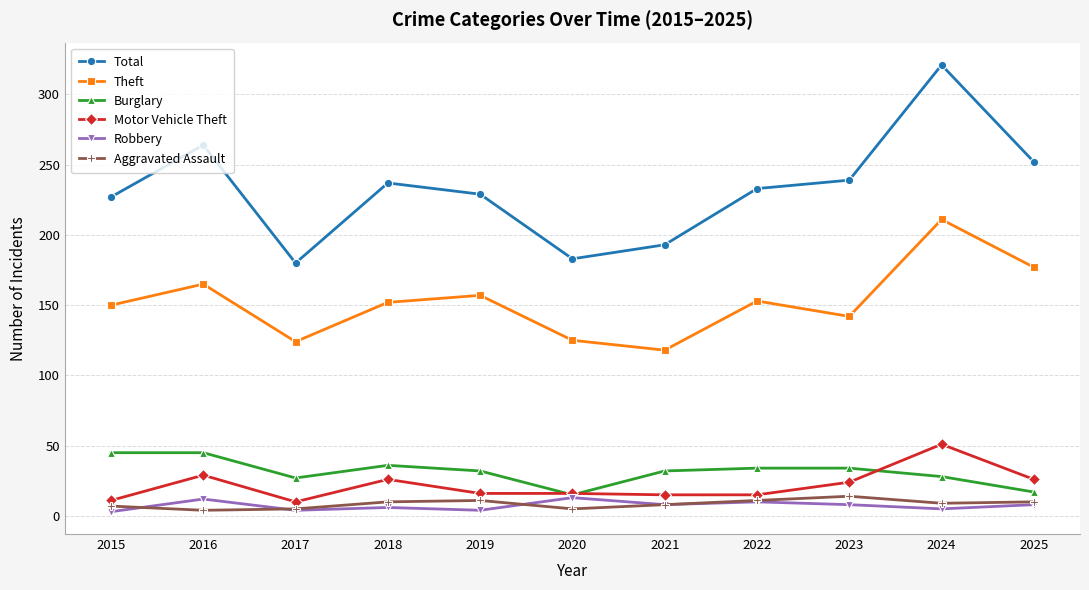

True or false: Burglary has a value of 65 at 2018.

False